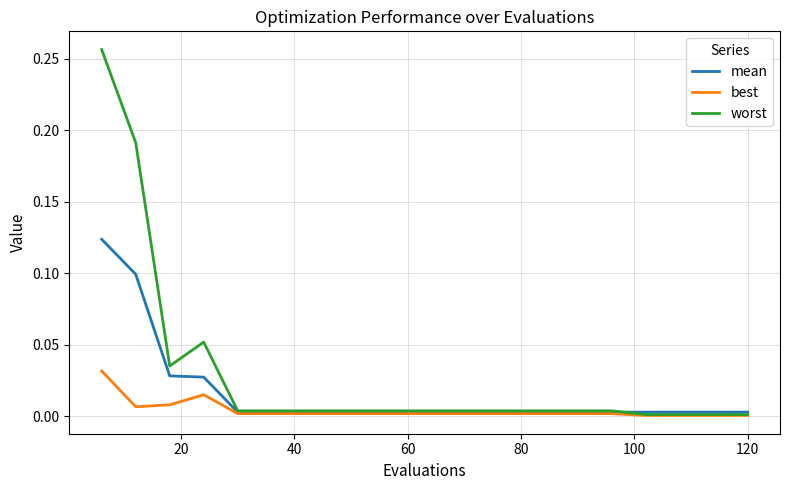

Rank the series by their maximum value, from highest to lowest.

worst, mean, best